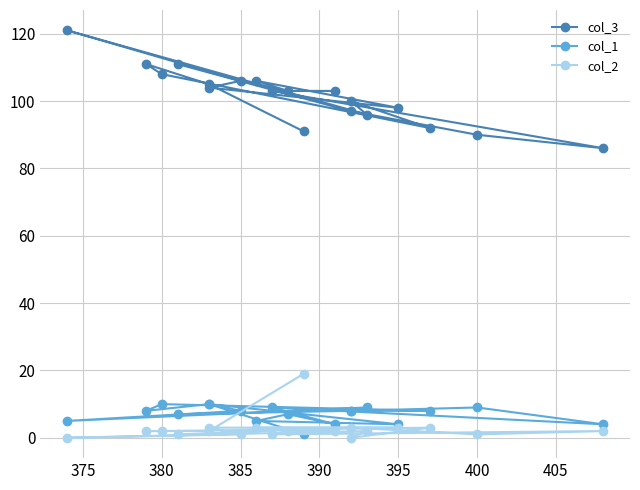

The col_2 series shows 1 at 14. True or false?

False